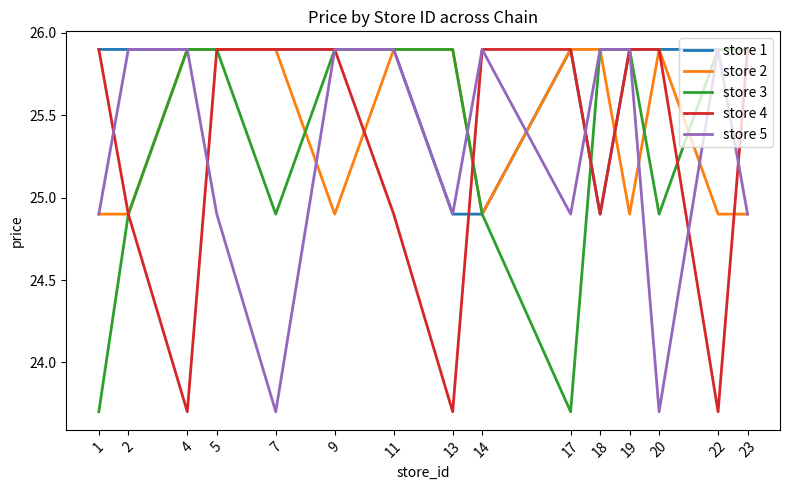

Which series has the largest total across all categories?

store 1